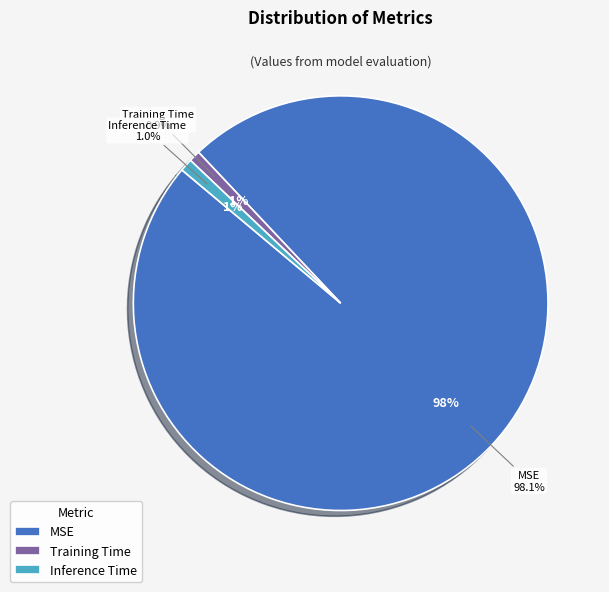

What percentage is the Inference Time slice, to the nearest percent?

1%